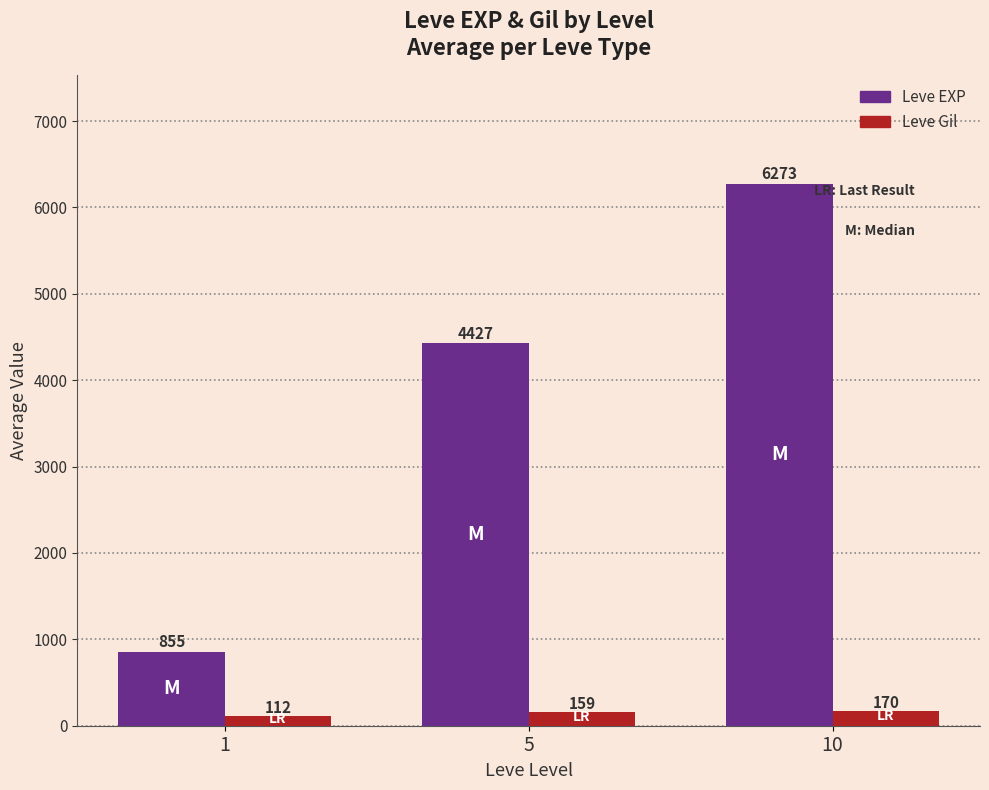

Reading left to right, what are all the values shown in this chart?

Leve EXP: 1=855	5=4427	10=6273
Leve Gil: 1=112	5=159	10=170